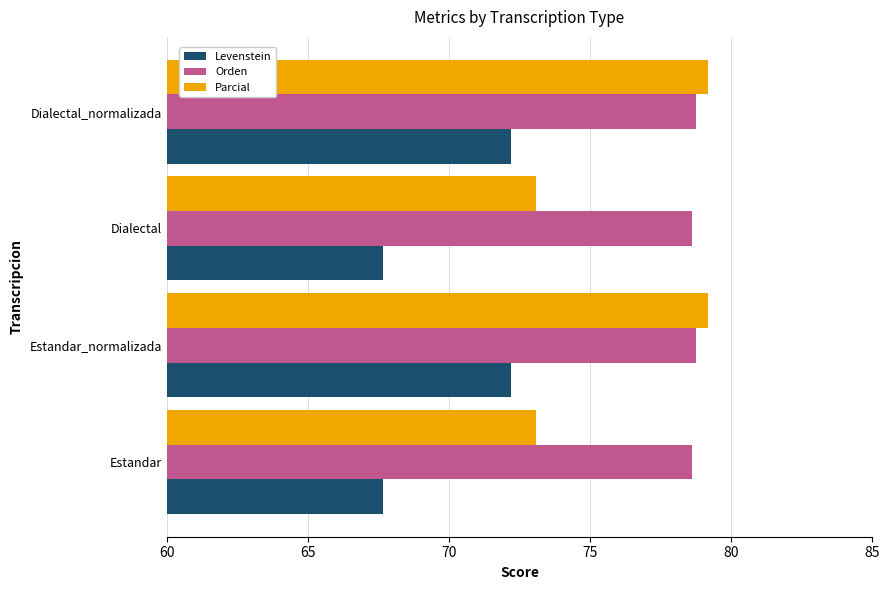

Which series has the largest range (max minus min)?

Parcial